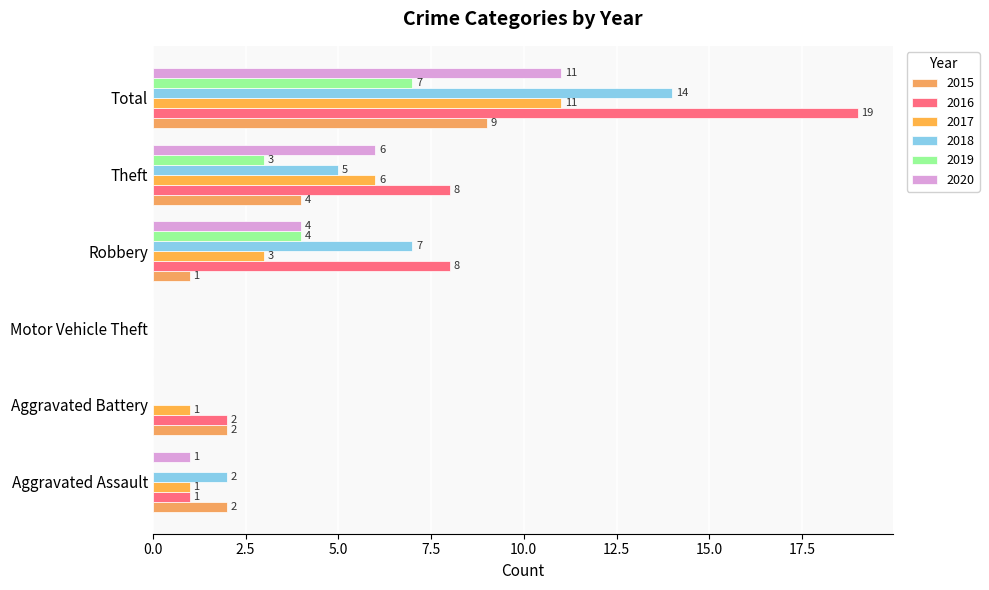

What is the approximate value of 2020 at Aggravated Assault?

1